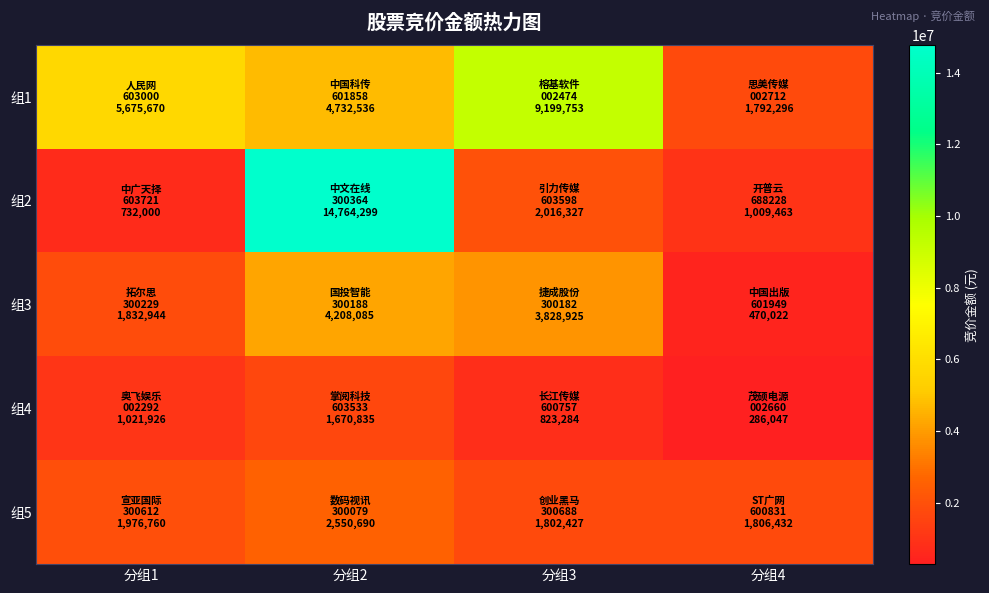

How many data points does each series have?

4